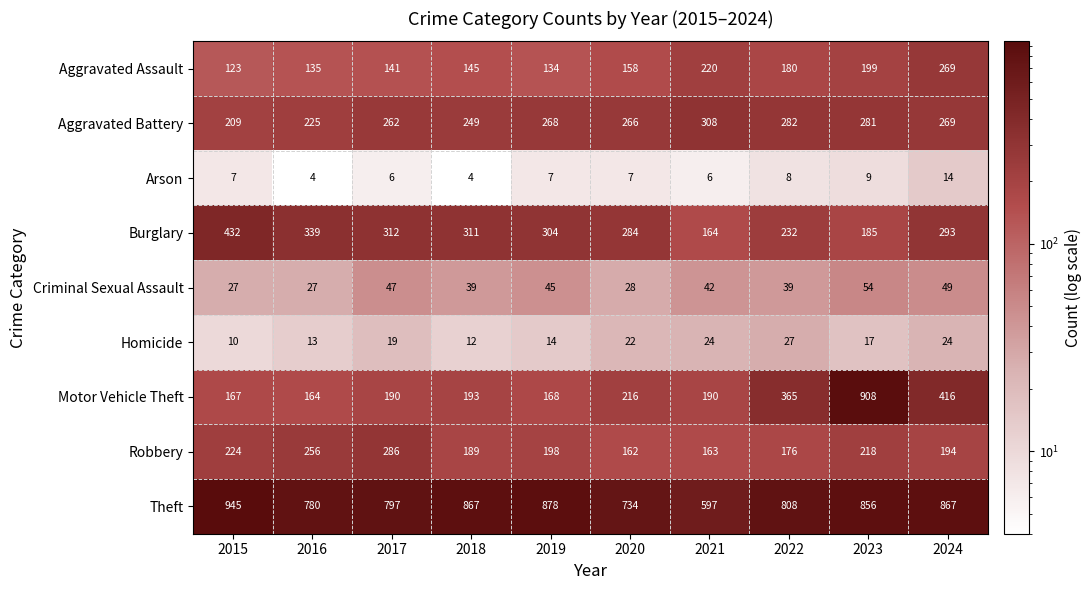

What is the approximate value of Aggravated Battery at 2019, to the nearest 5?

270